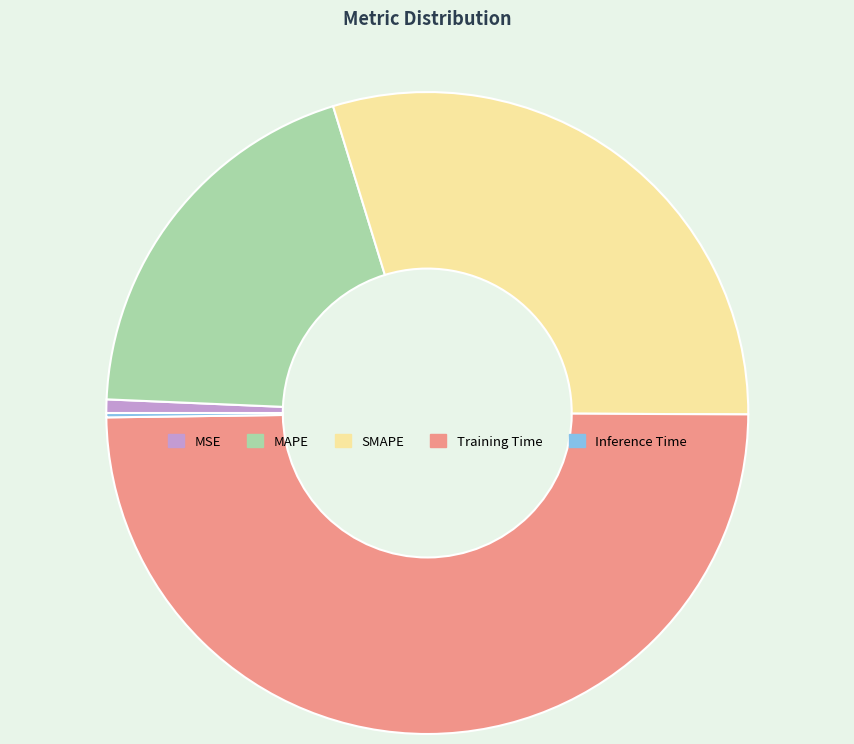

Which slice is the largest?

Training Time